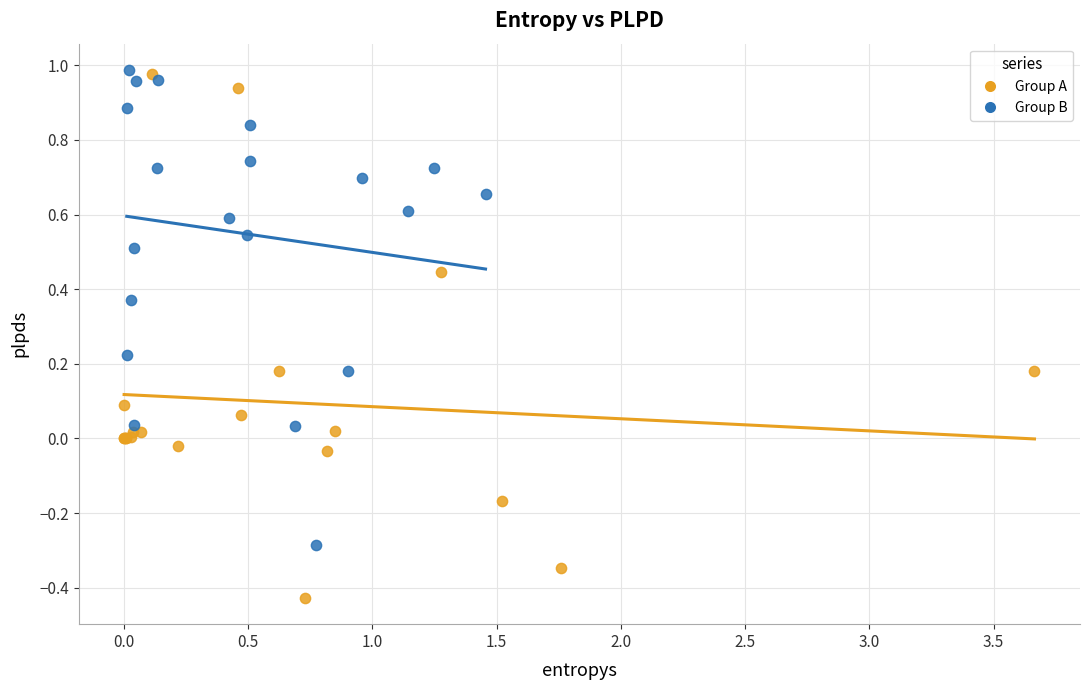

Which series reaches the minimum Y coordinate?

Group A